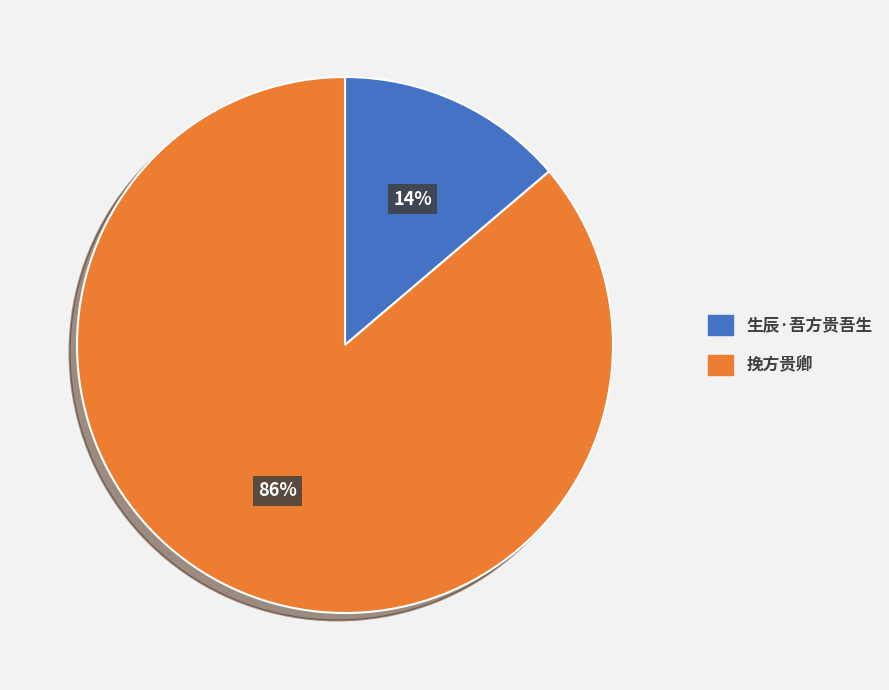

To the nearest percent, what is the combined percentage of 生辰·吾方贵吾生 and 挽方贵卿?

100%